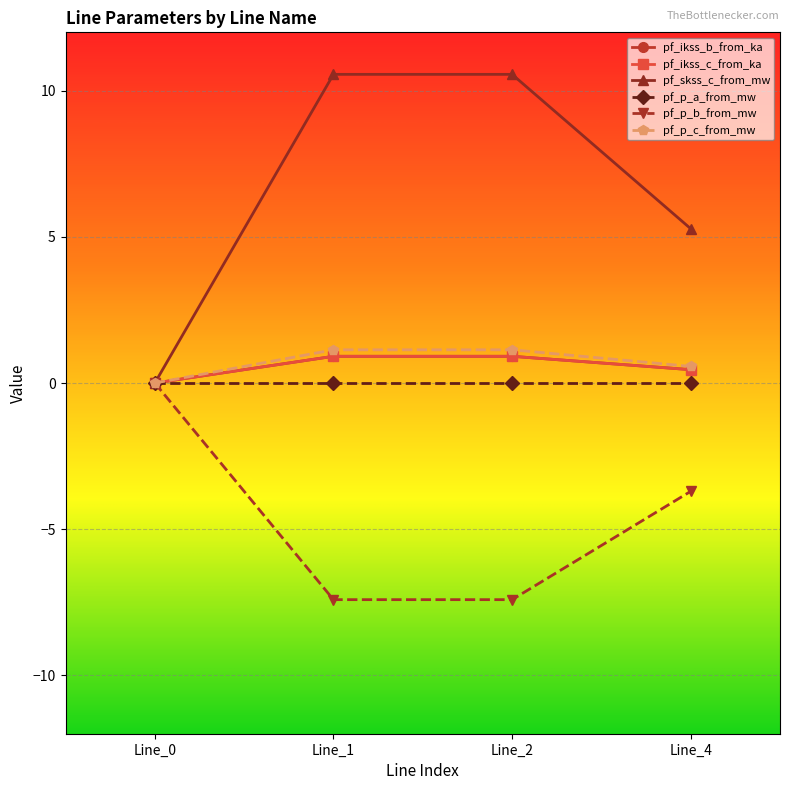

What is the total value across all series at Line_2?

6.1